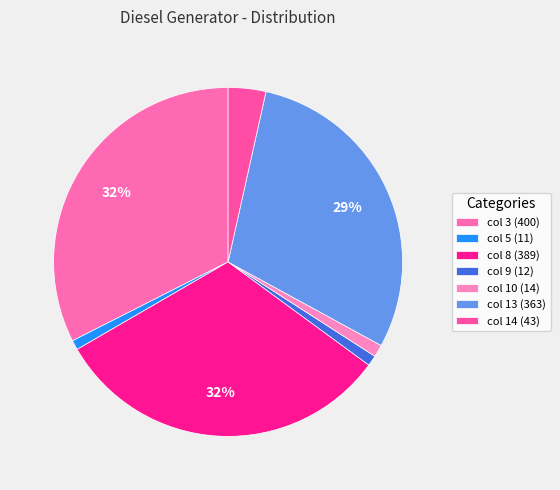

Rank the categories by value from highest to lowest.

col 3, col 8, col 13, col 14, col 10, col 9, col 5